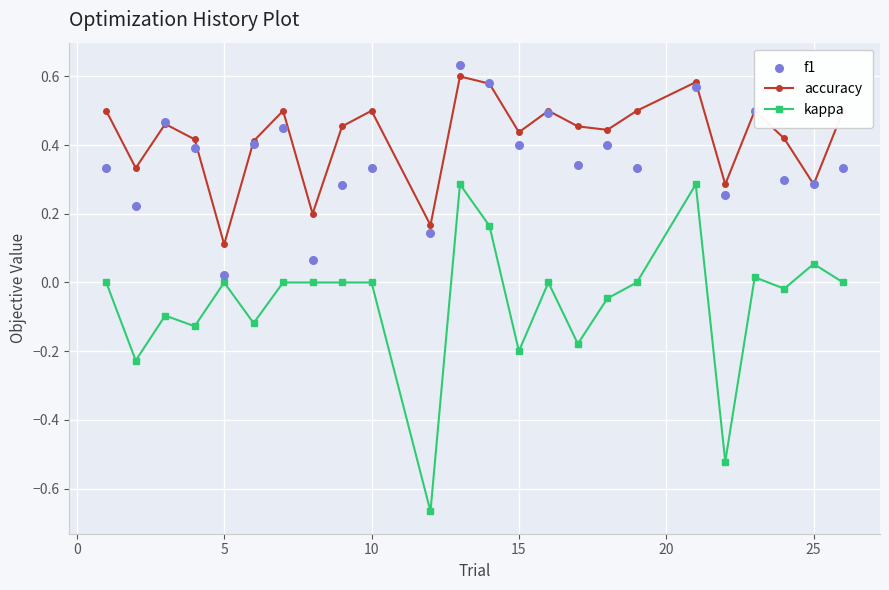

At how many categories does at least one series exceed 0?

24